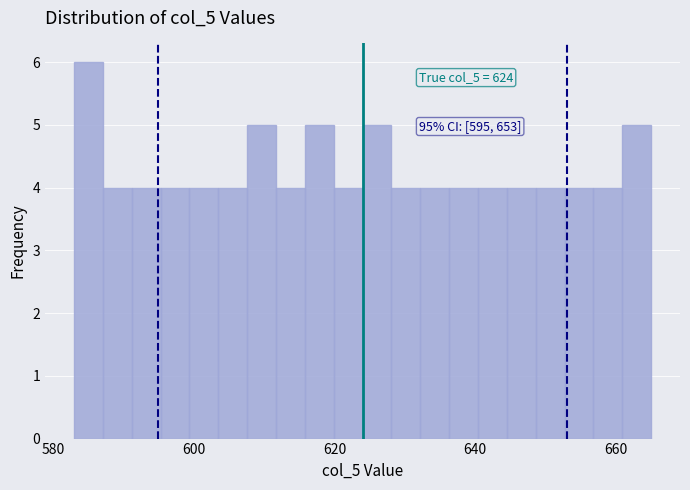

Around what value on the x-axis is the tallest bar? Give the approximate position of its centre, as read against the axis.

586